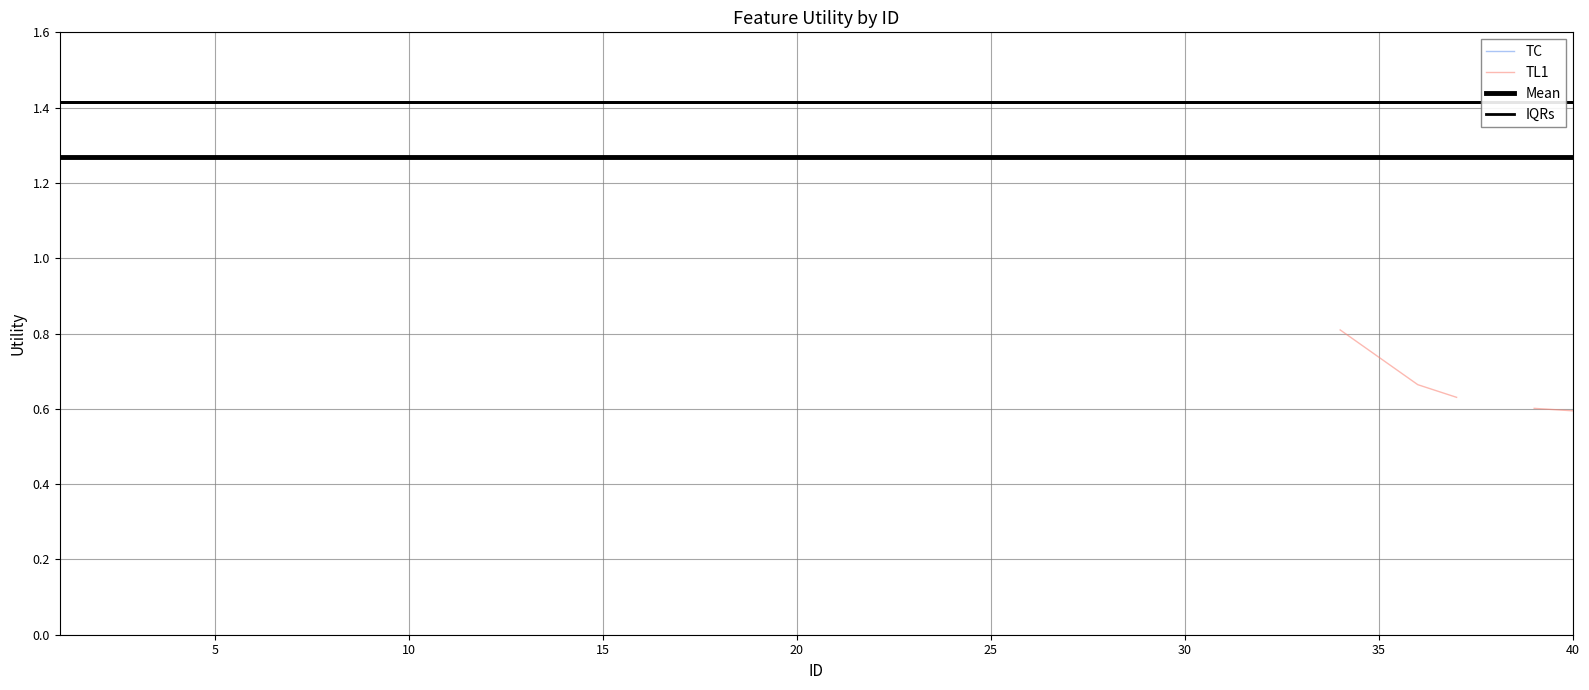

What is the average value?

1.3